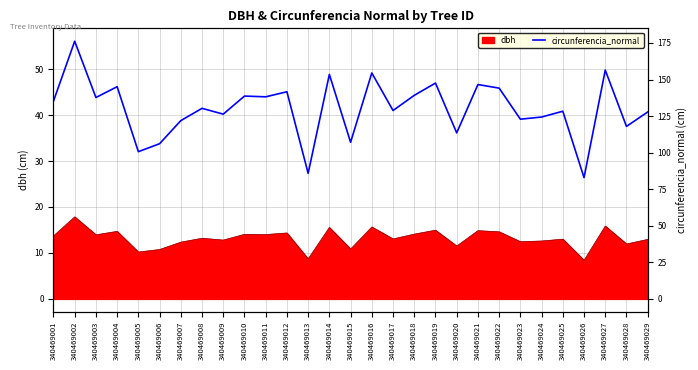

Reading right to left, transcribe all the data shown in this chart.

40.7	37.5	49.8	26.4	40.8	39.6	39.1	45.9	46.6	36.1	47.0	44.3	41.0	49.2	34.1	48.9	27.3	45.1	44.0	44.1	40.2	41.5	38.8	33.8	32.0	46.2	43.8	56.1	43.0